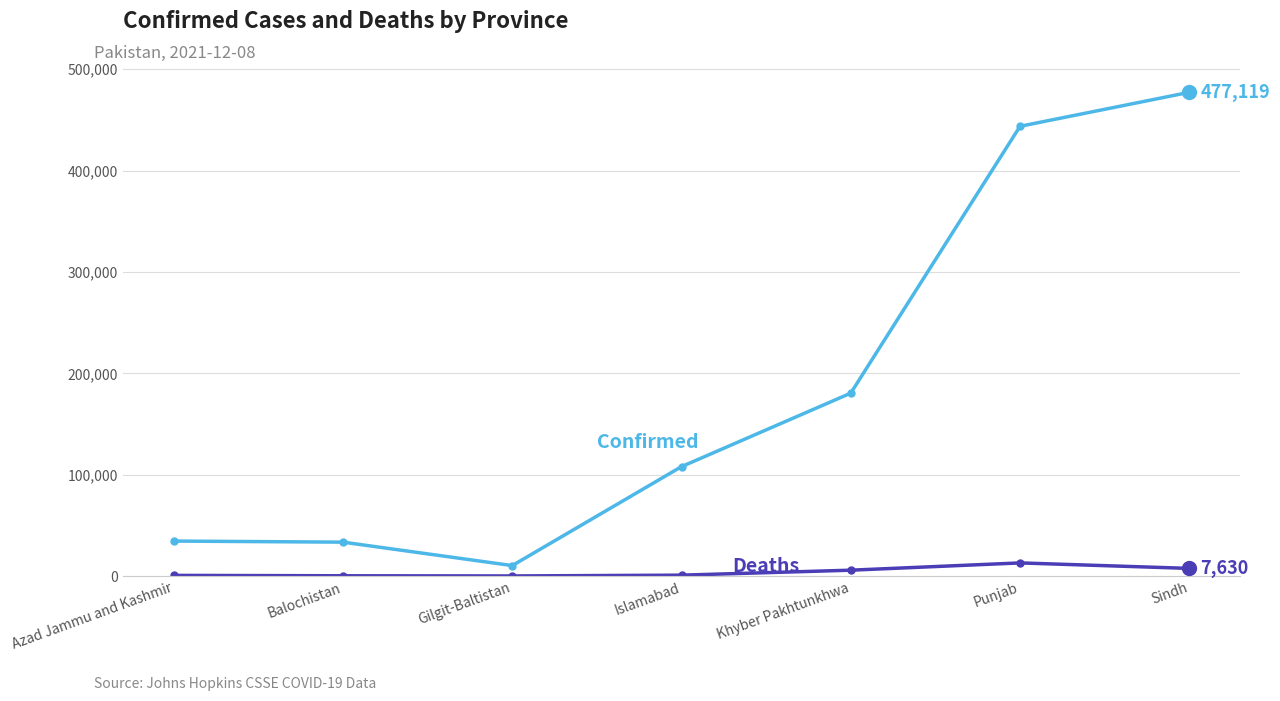

At which category is the sum across all series the highest?

Sindh